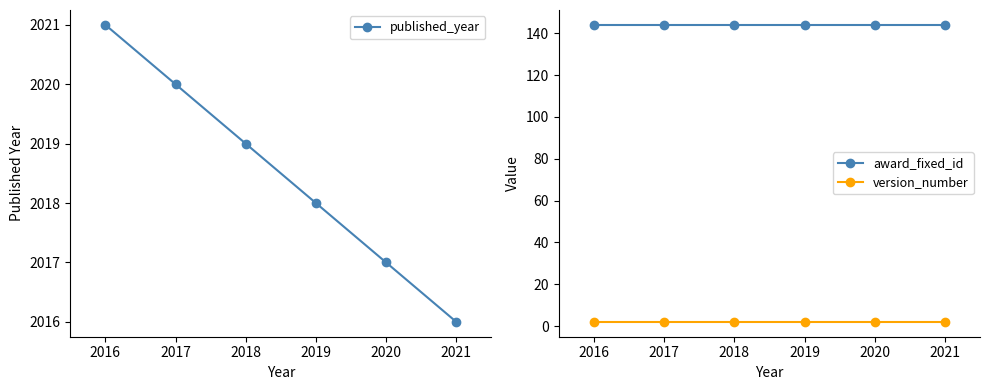

True or false: award_fixed_id and version_number cross at least once.

False